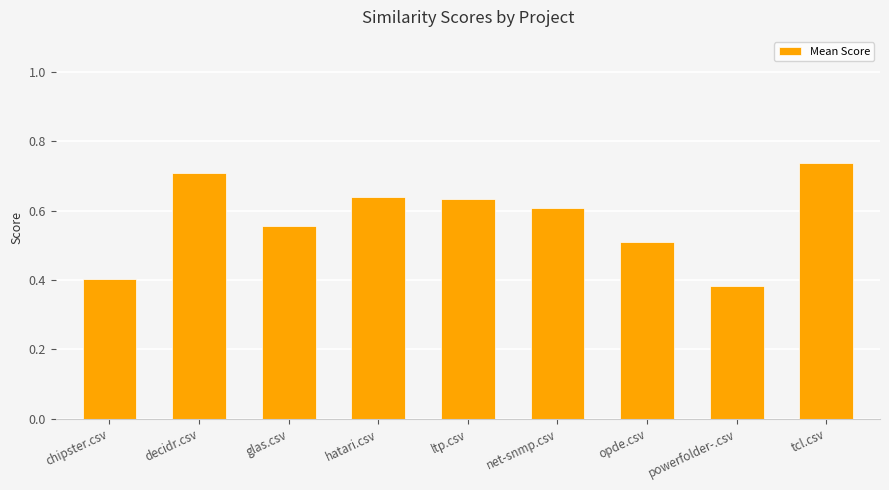

How many bars are there in total?

9